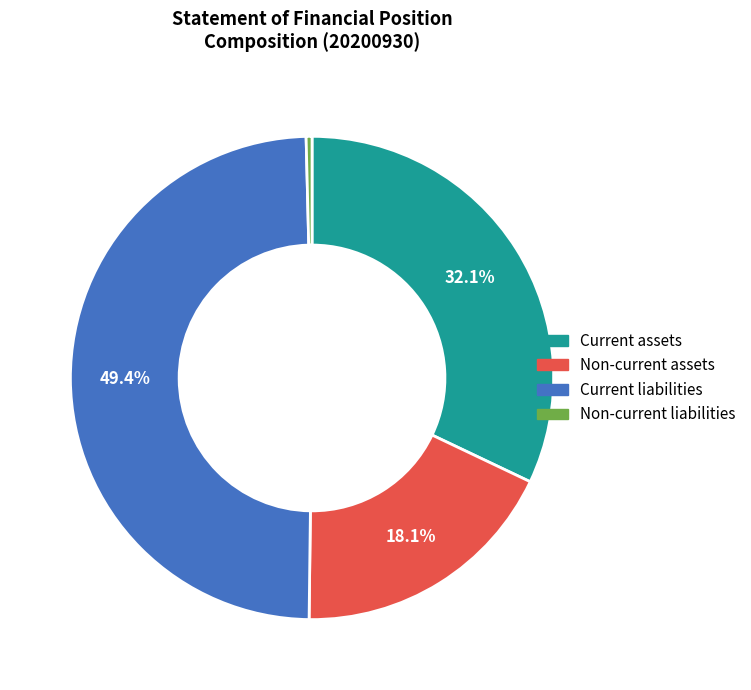

Count the number of slices in the pie.

4